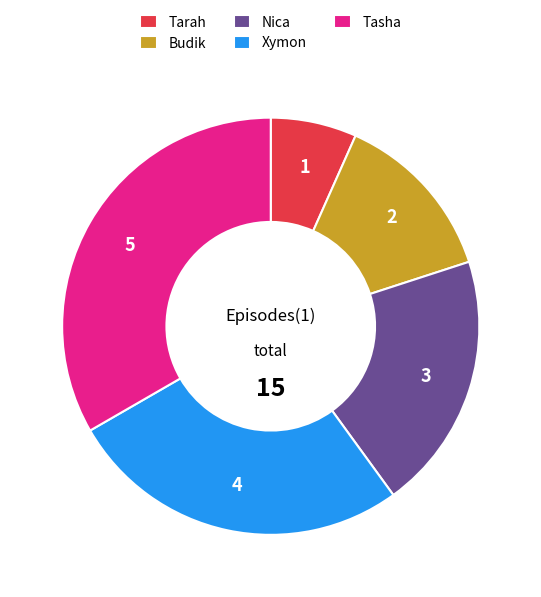

How many segments does this pie chart have?

5